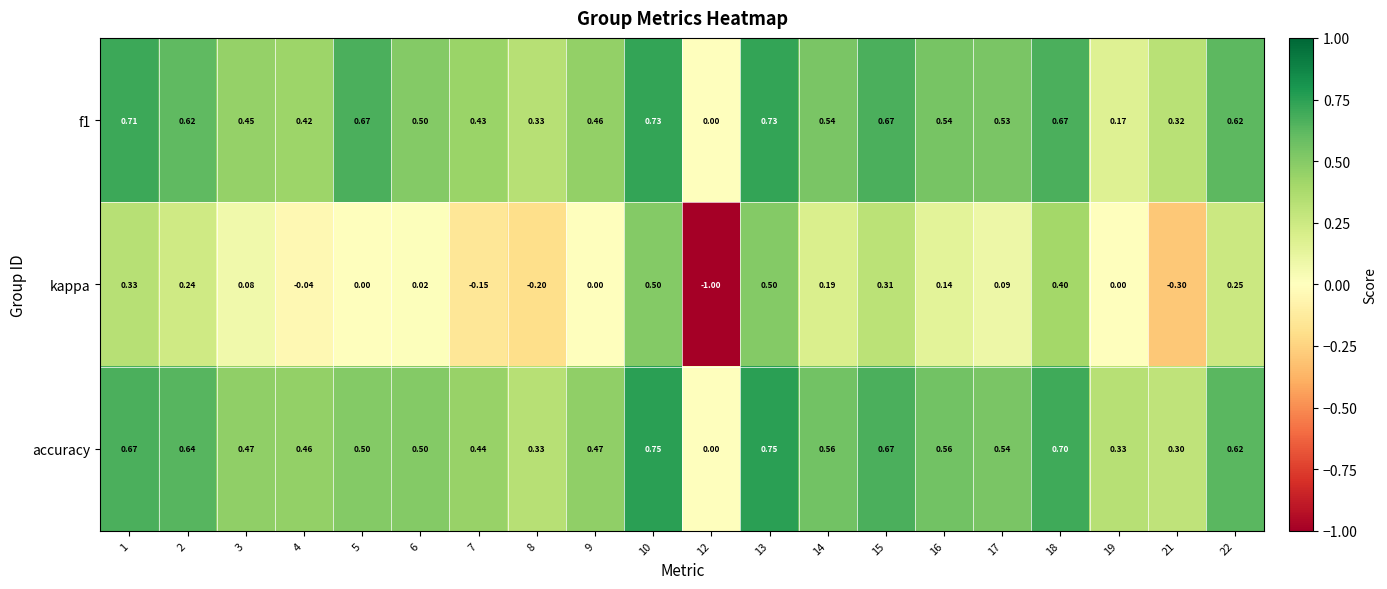

What is the spread (max minus min) of values at 3?

0.4